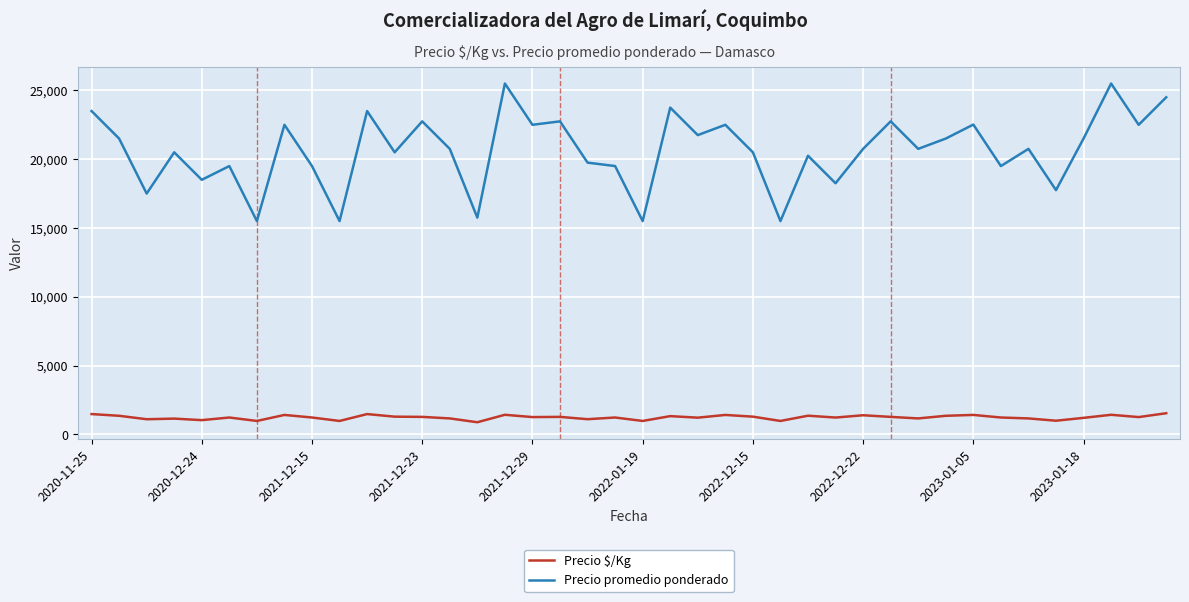

What is the difference between the second highest and second lowest values in the Precio promedio ponderado series?

10000